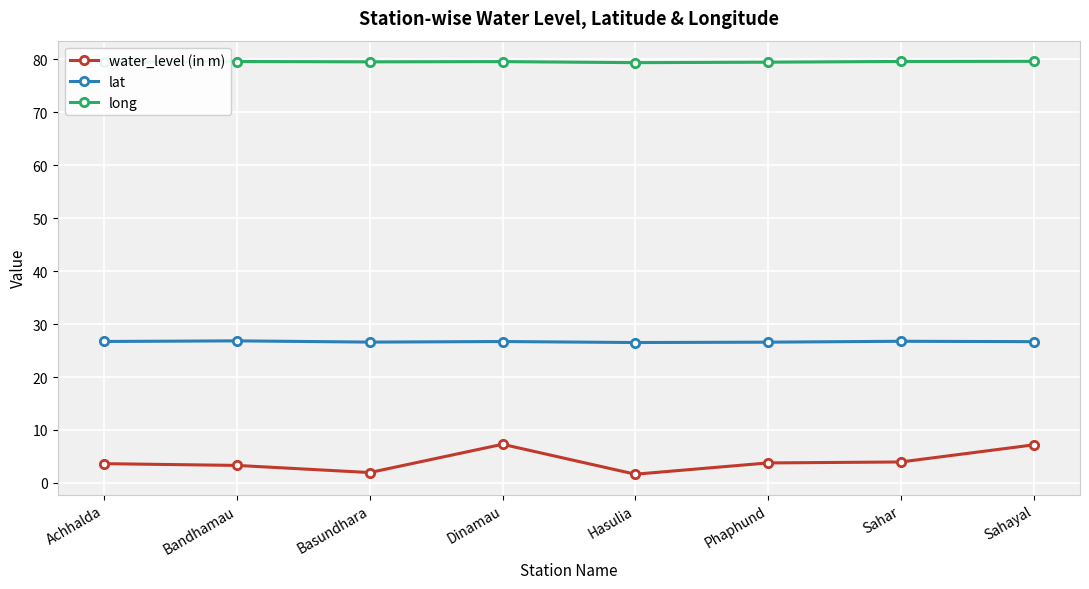

True or false: water_level (in m) and lat intersect in this chart.

False